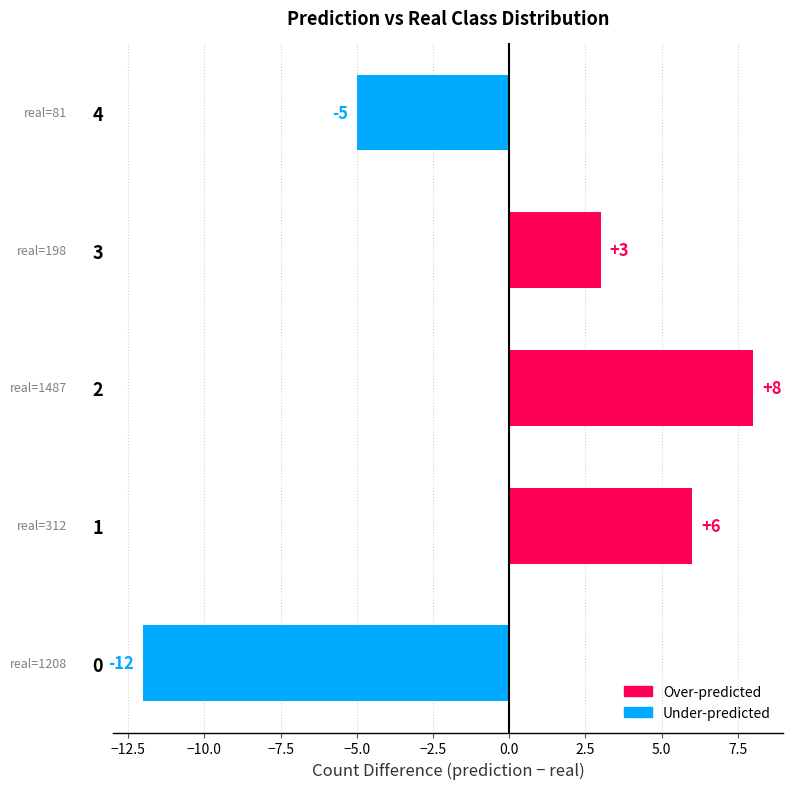

Reading top to bottom, what are all the values shown in this chart?

4=-5	3=3	2=8	1=6	0=-12